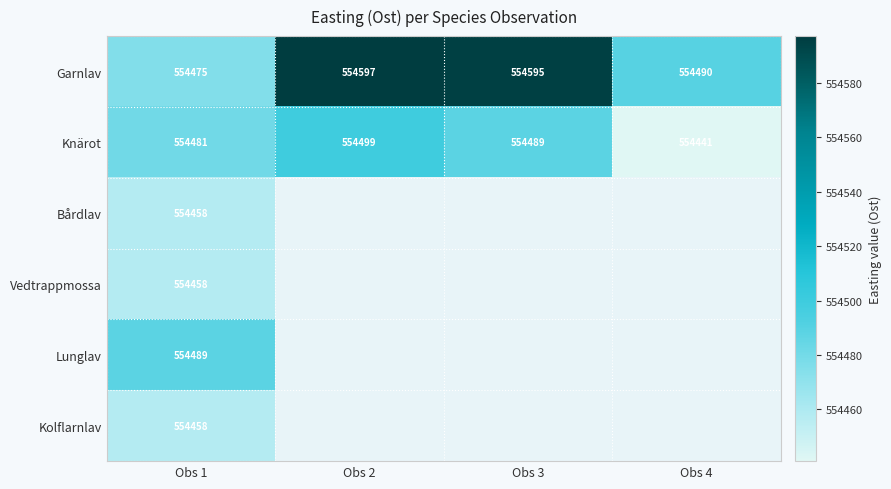

What is the spread (max minus min) of values at Obs 1?

31.0